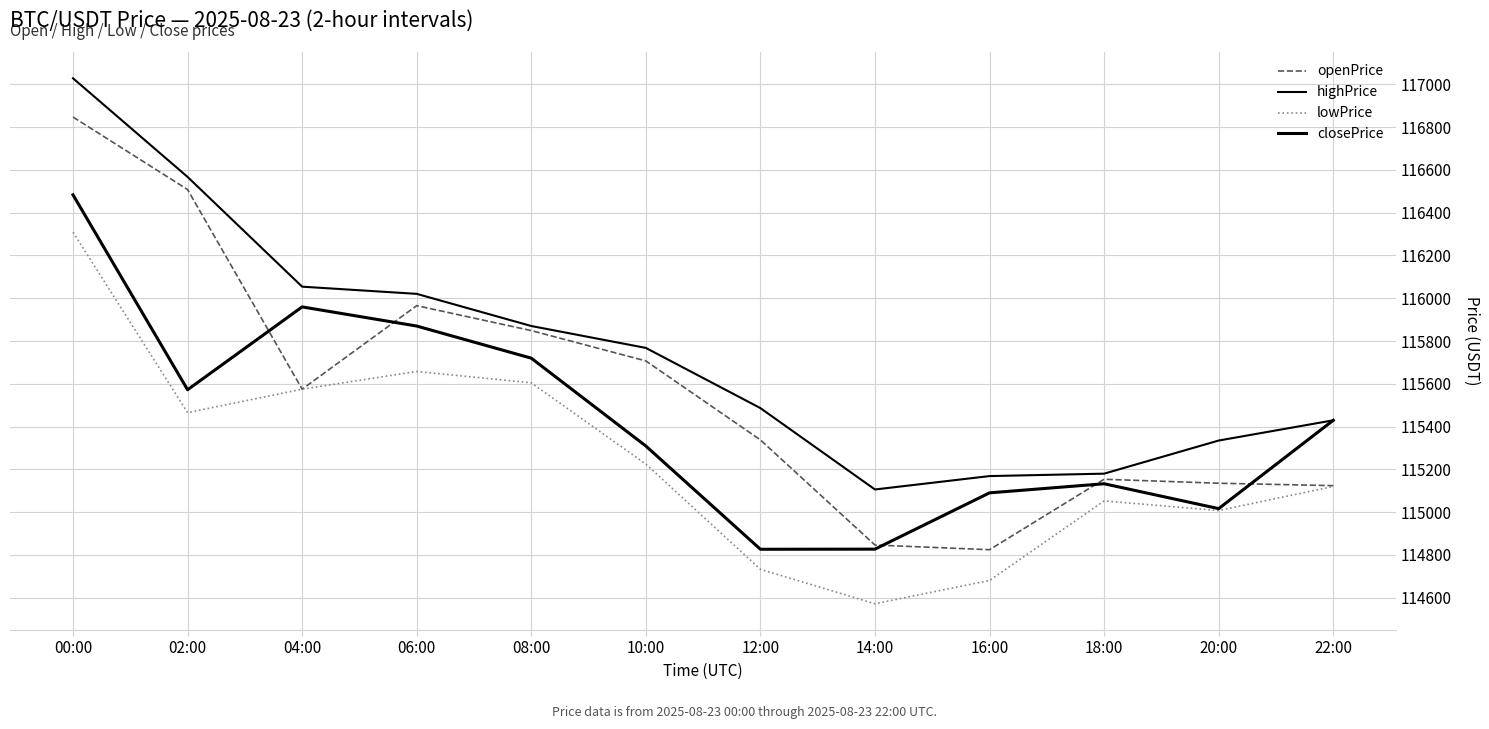

How many lines are shown in the chart?

4